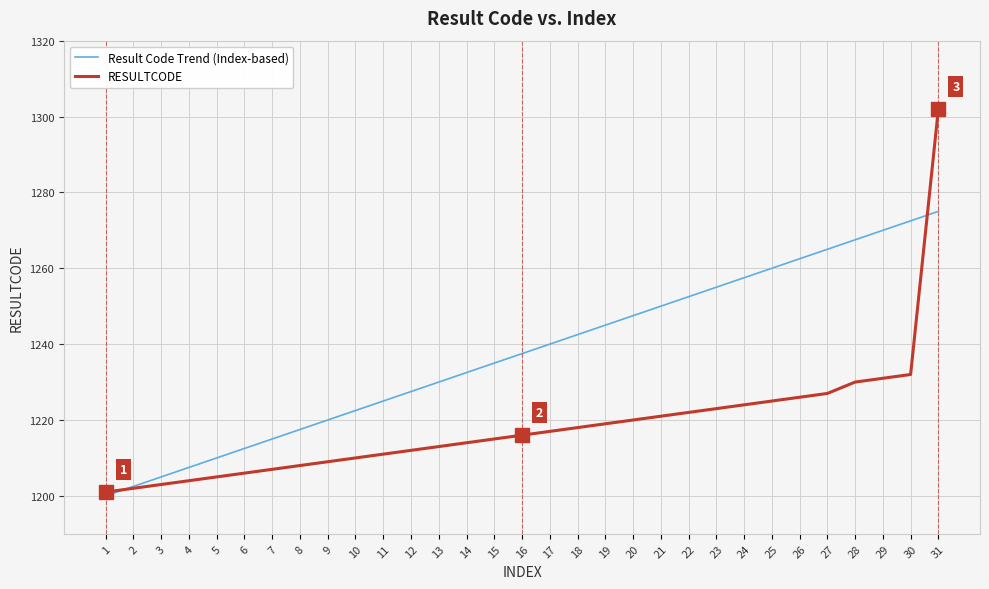

Which series has the largest range (max minus min)?

RESULTCODE